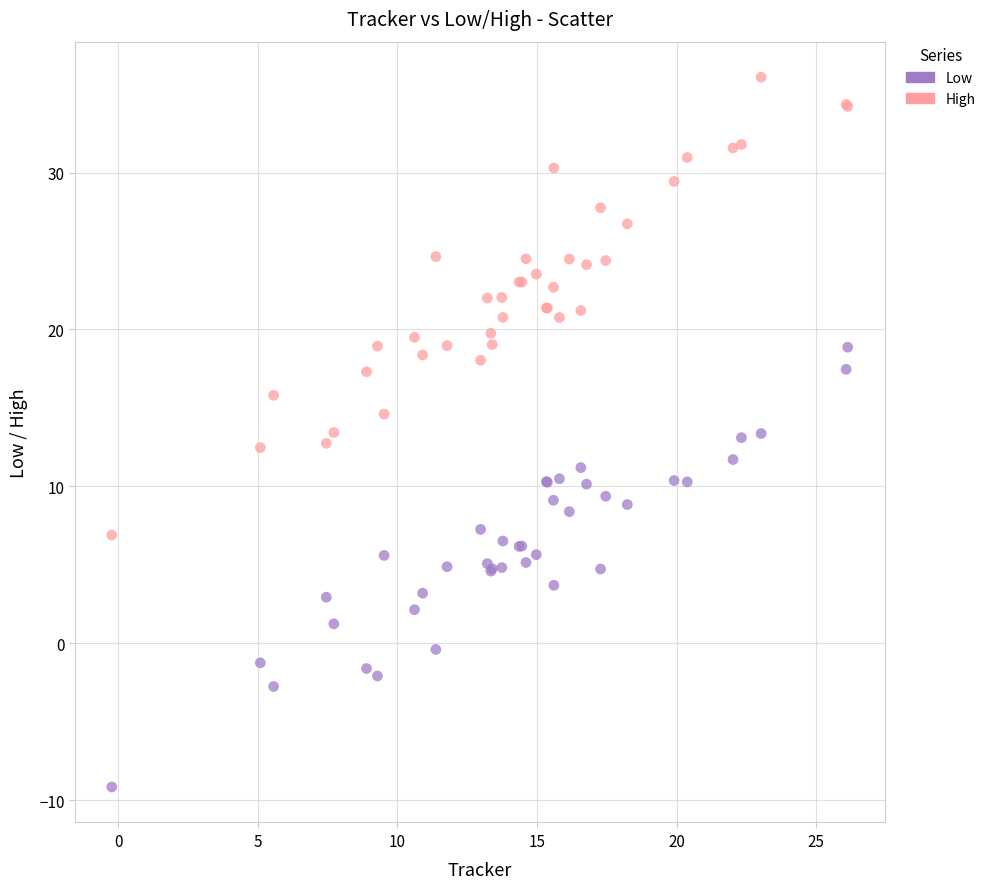

Which series contains the lowest Y value?

Low